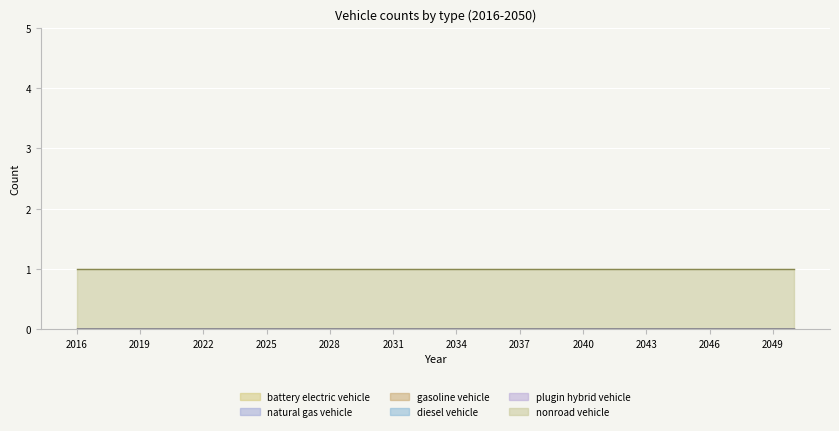

Reading left to right, extract all data points from this chart.

battery electric vehicle: 0	0	0	0	0	0	0	0	0	0	0	0	0	0	0	0	0	0	0	0	0	0	0	0	0	0	0	0	0	0	0	0	0	0	0
natural gas vehicle: 0	0	0	0	0	0	0	0	0	0	0	0	0	0	0	0	0	0	0	0	0	0	0	0	0	0	0	0	0	0	0	0	0	0	0
gasoline vehicle: 0	0	0	0	0	0	0	0	0	0	0	0	0	0	0	0	0	0	0	0	0	0	0	0	0	0	0	0	0	0	0	0	0	0	0
diesel vehicle: 0	0	0	0	0	0	0	0	0	0	0	0	0	0	0	0	0	0	0	0	0	0	0	0	0	0	0	0	0	0	0	0	0	0	0
plugin hybrid vehicle: 0	0	0	0	0	0	0	0	0	0	0	0	0	0	0	0	0	0	0	0	0	0	0	0	0	0	0	0	0	0	0	0	0	0	0
nonroad vehicle: 1	1	1	1	1	1	1	1	1	1	1	1	1	1	1	1	1	1	1	1	1	1	1	1	1	1	1	1	1	1	1	1	1	1	1